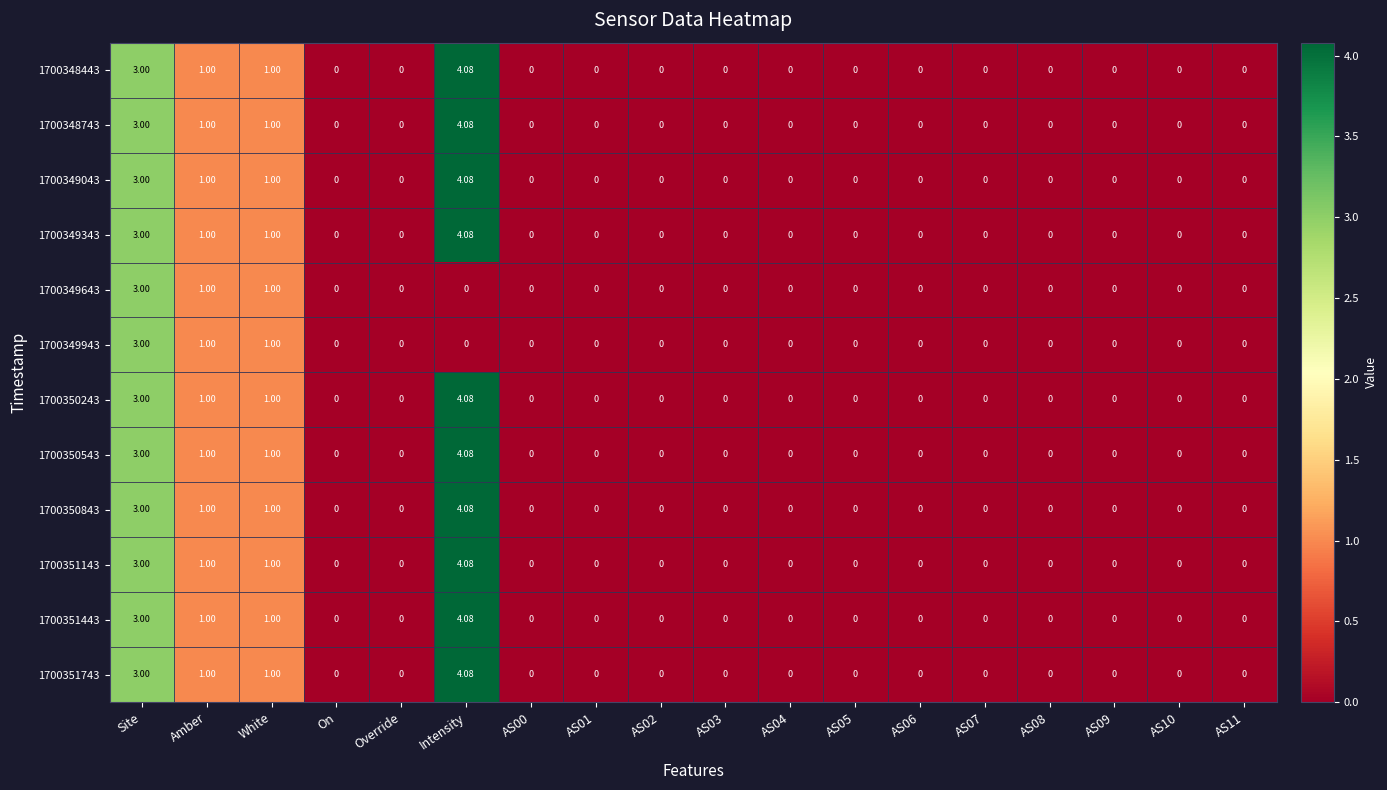

Which category has the highest value in the 1700349043 series?

Intensity